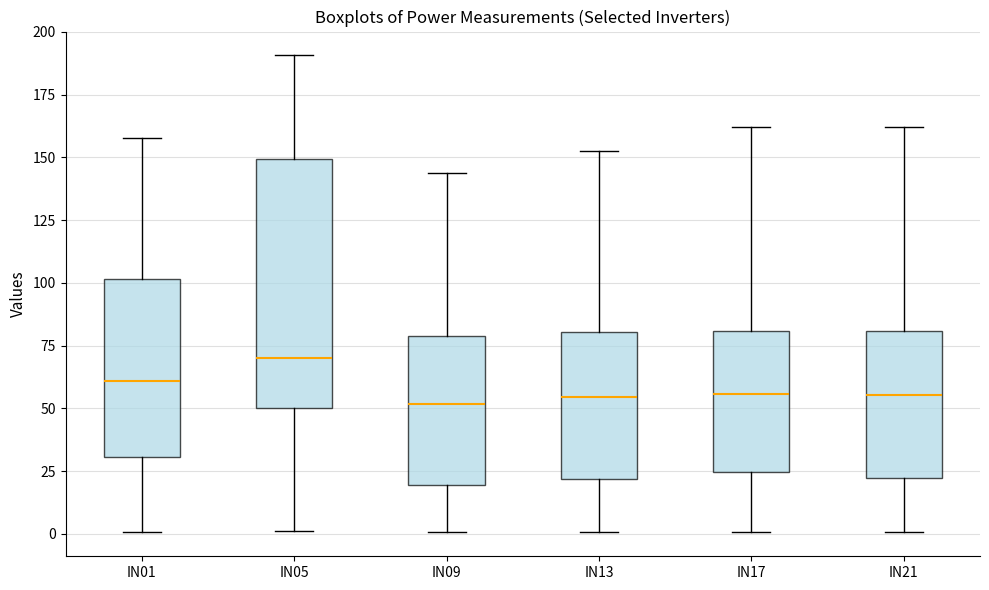

Reading left to right, read every box against the y-axis: the position of its median line, the range the box covers, and the ends of its whiskers. The values are not printed on the chart, so give them approximately, as read against the axis.

IN01: median 60, box 30 to 100, whiskers 0 to 160
IN05: median 70, box 50 to 150, whiskers 0 to 190
IN09: median 50, box 20 to 80, whiskers 0 to 145
IN13: median 55, box 20 to 80, whiskers 0 to 150
IN17: median 55, box 25 to 80, whiskers 0 to 160
IN21: median 55, box 20 to 80, whiskers 0 to 160